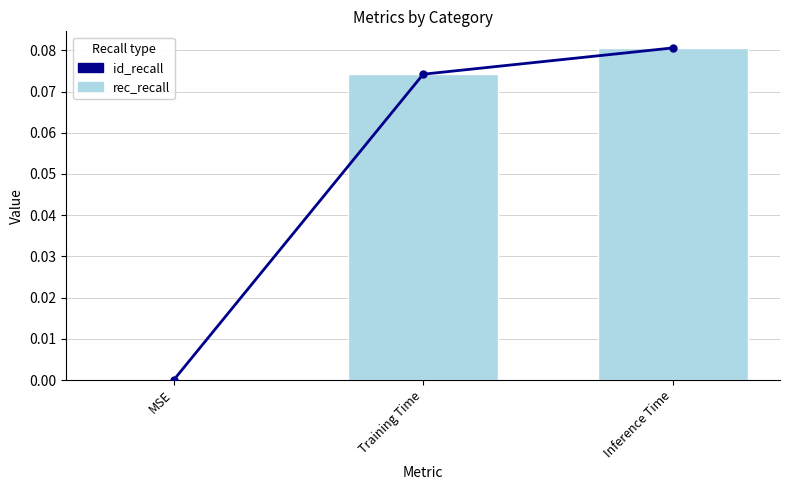

Count the number of data series in this chart.

2